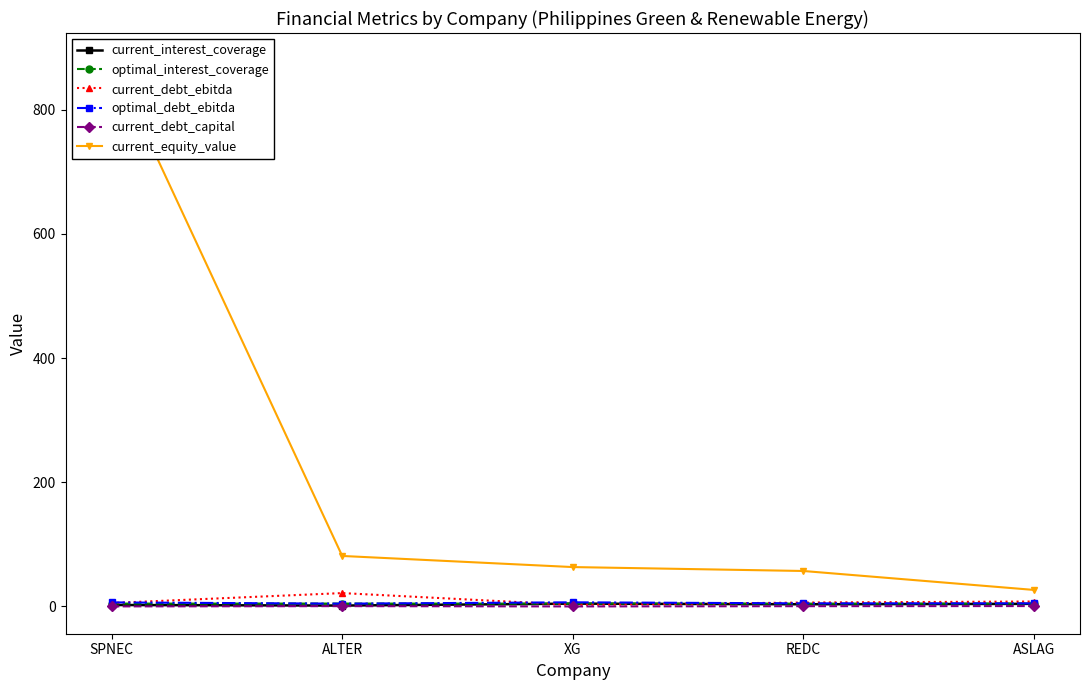

True or false: current_debt_ebitda and current_interest_coverage intersect in this chart.

True